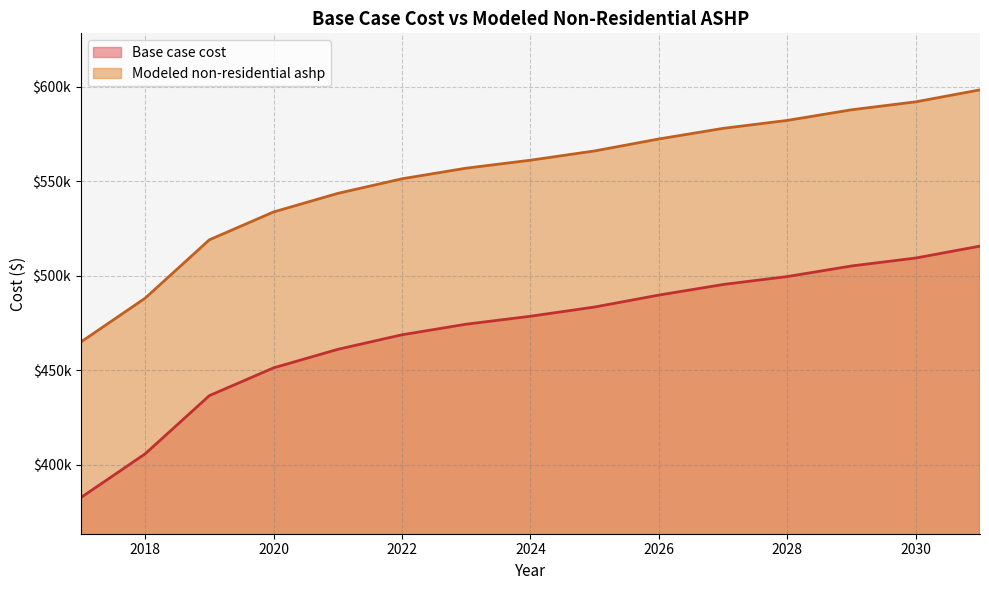

How many data points in Modeled non-residential ashp are less than 561224?

7